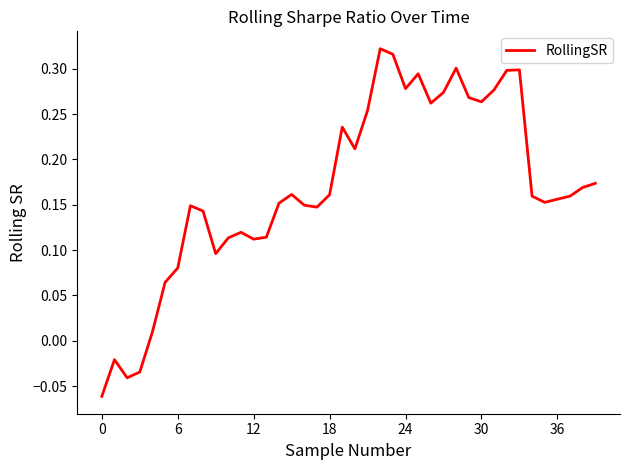

What is the difference between the maximum and minimum values?

0.4